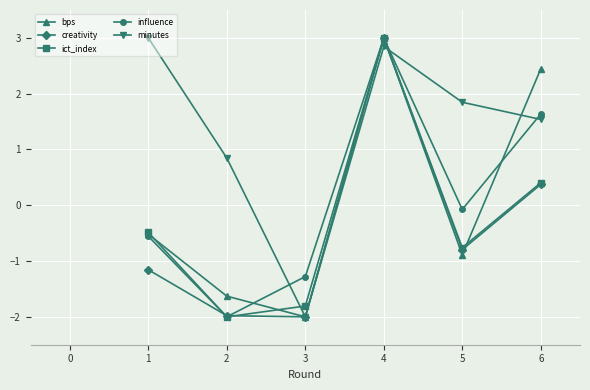

How many lines are shown in the chart?

5